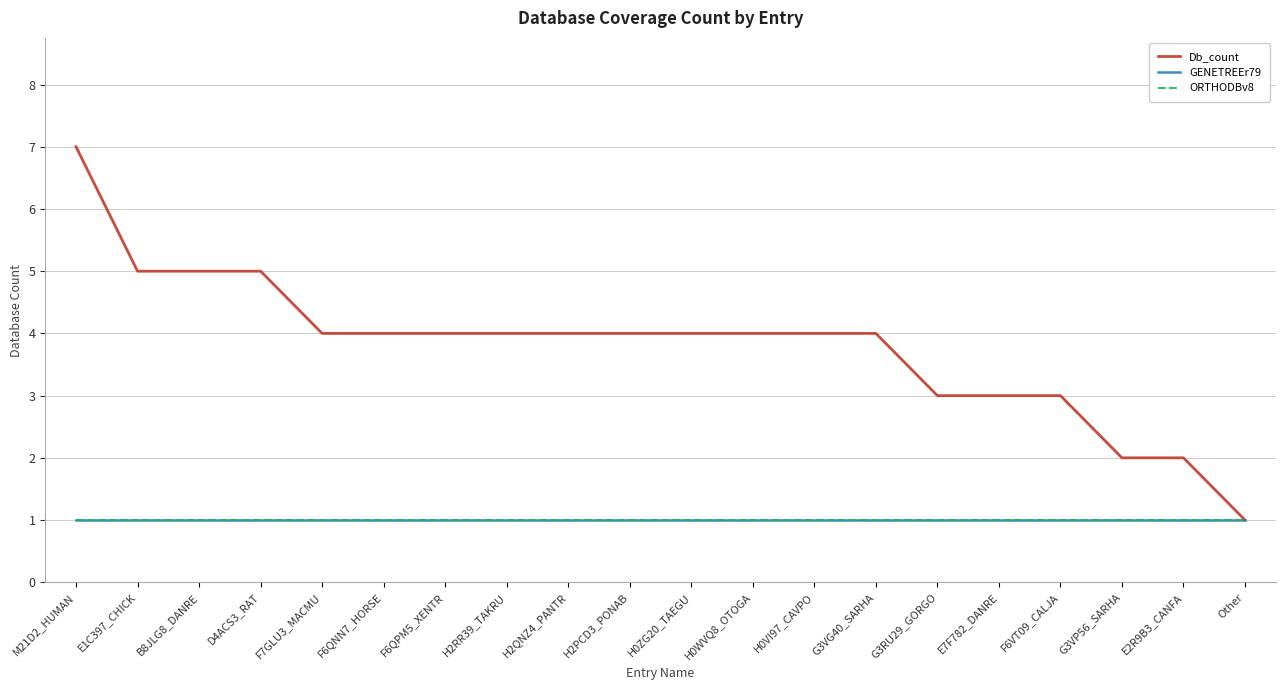

The value of Db_count at Other is 1. True or false?

True